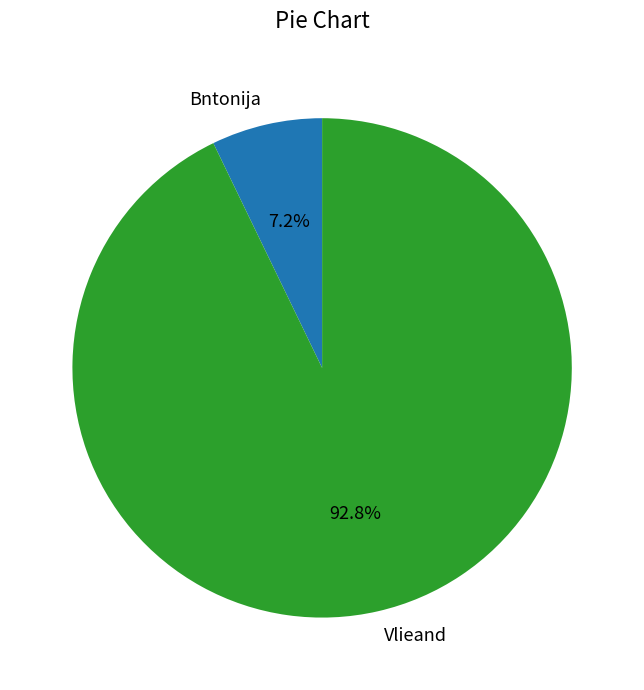

True or false: Vlieand accounts for 93% of the total.

True